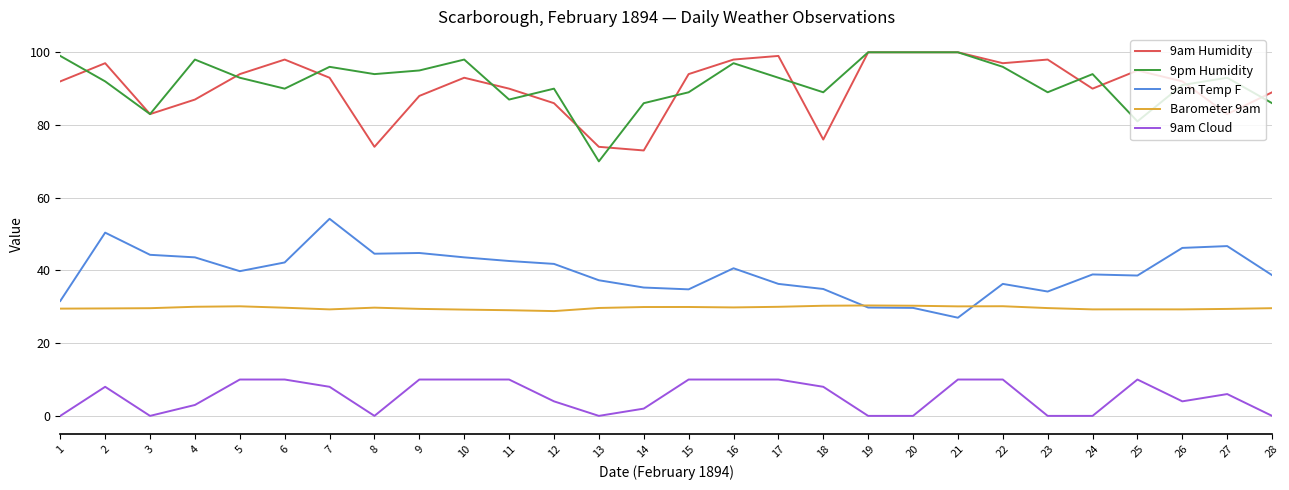

The 9am Temp F series shows 13.4 at 22. True or false?

False